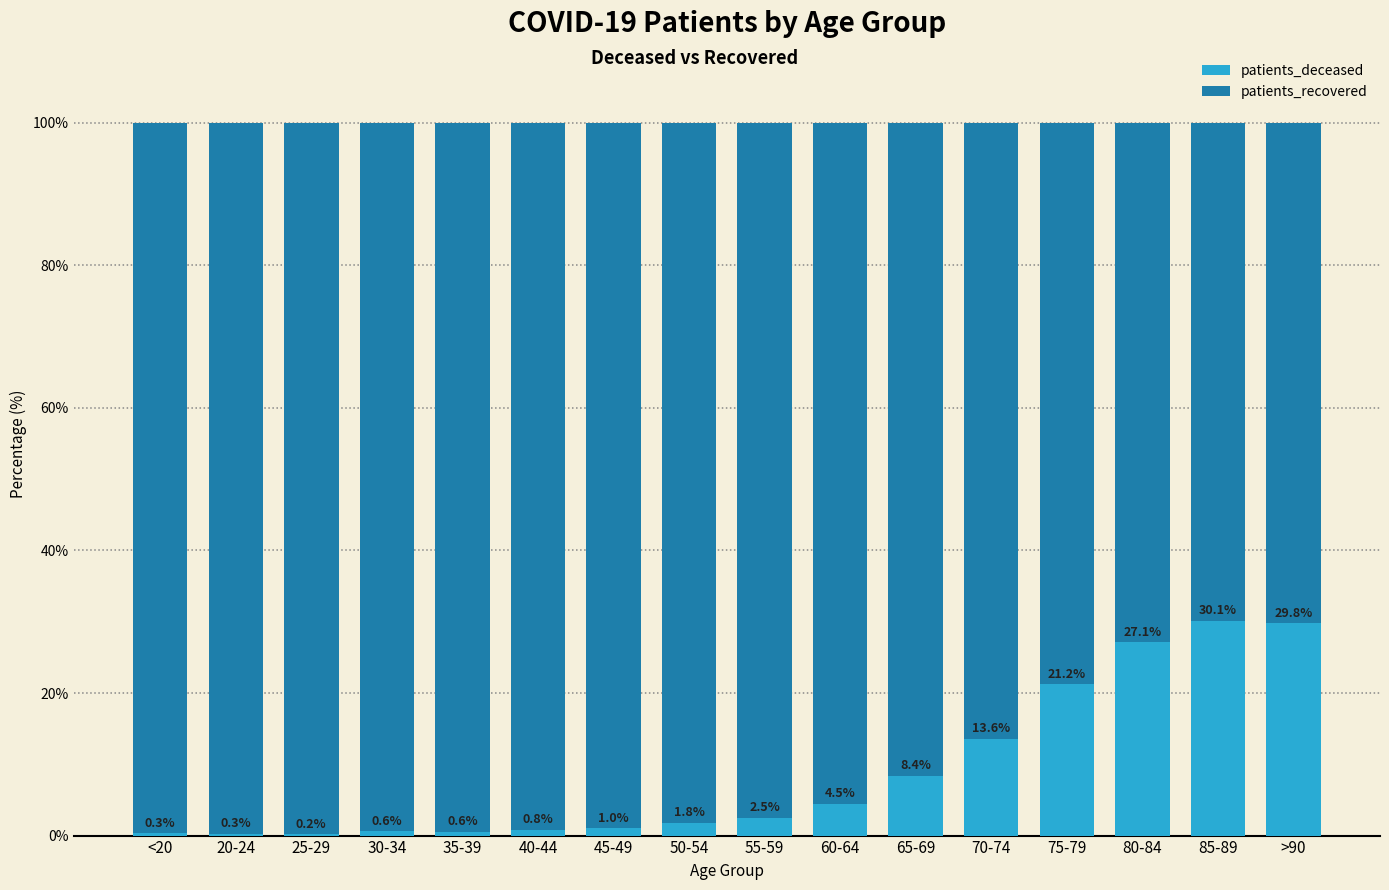

The patients_deceased series shows 1.8 at 50-54. True or false?

True